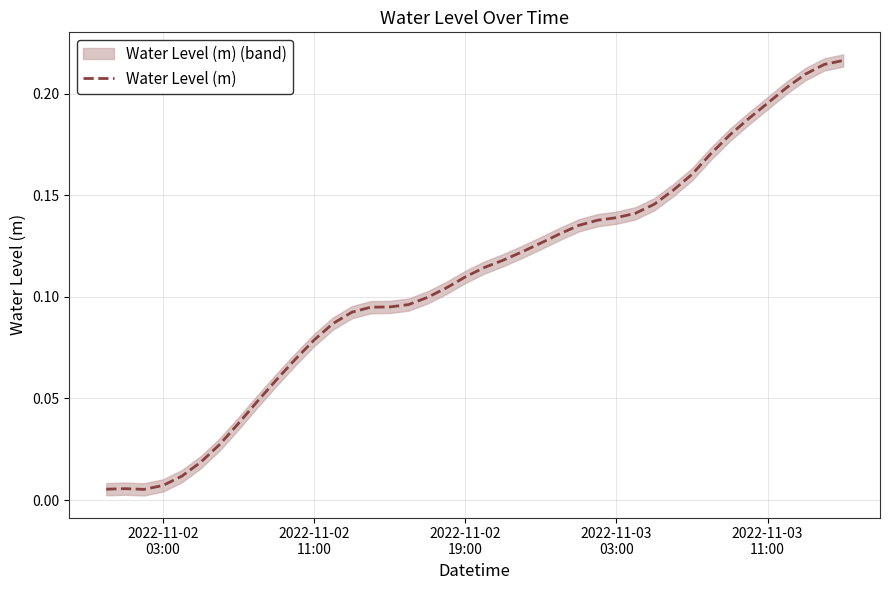

Is it true that the value at 2022-11-02
03:00 is 0.0?

True